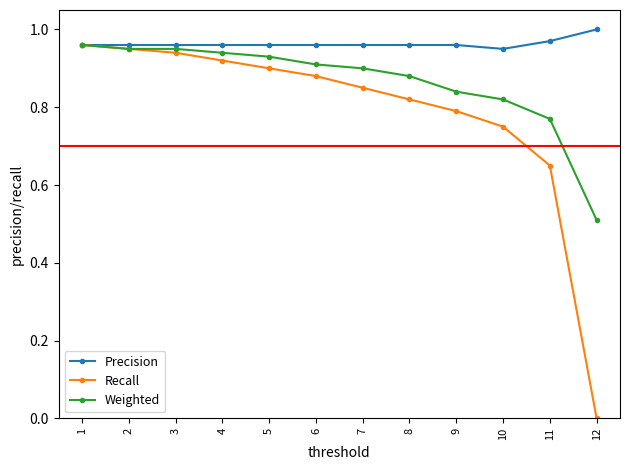

What is the difference between the second highest and second lowest values in the Weighted series?

0.2